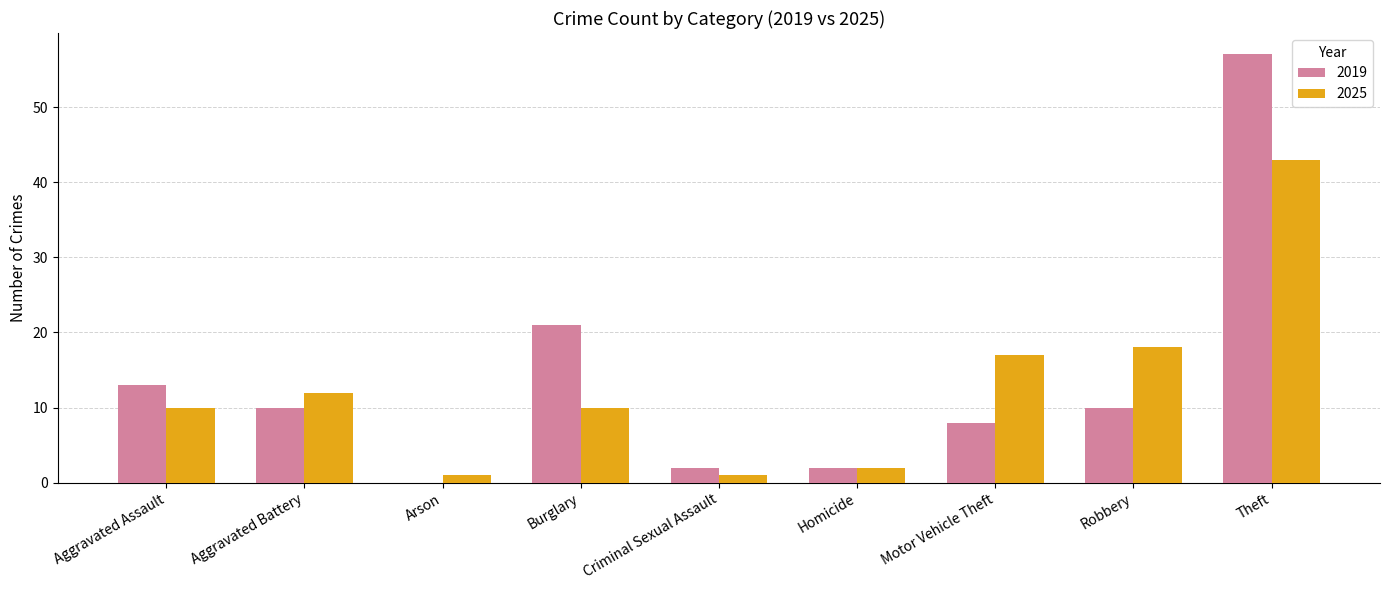

How many categories are shown in the chart?

9